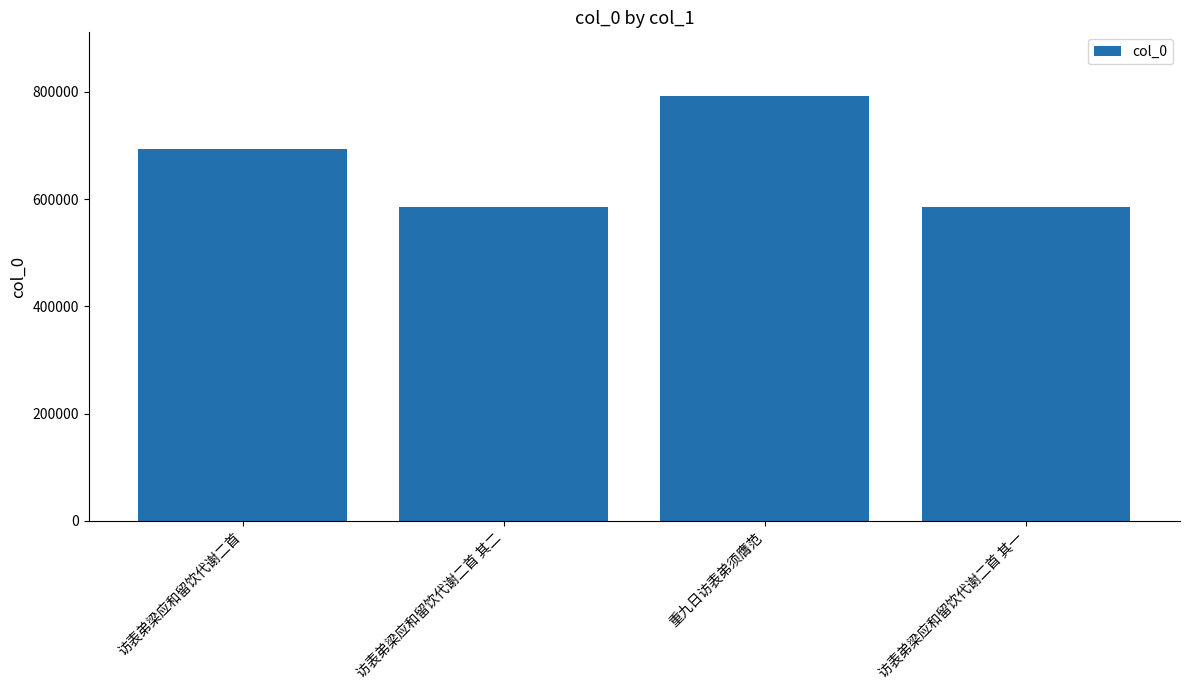

Approximately how many times larger is the value at 访表弟梁应和留饮代谢二首 其二 compared to 访表弟梁应和留饮代谢二首 其一?

1.0